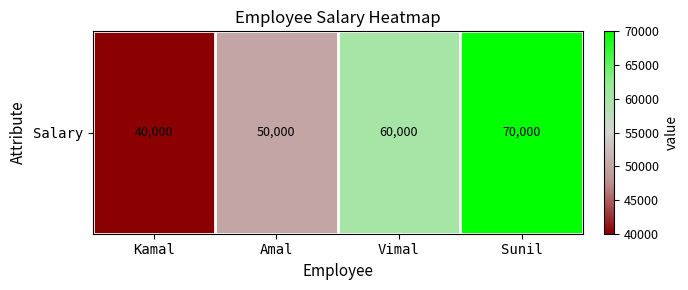

What is the average value?

55000